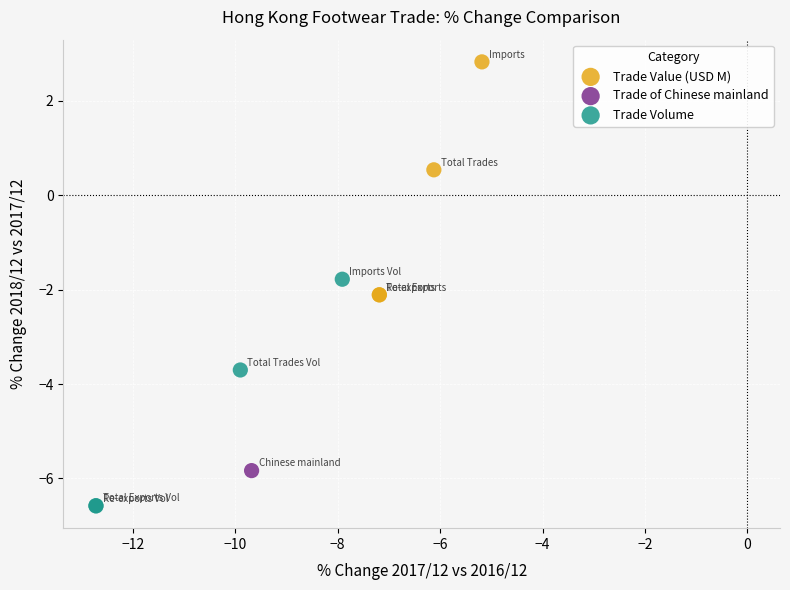

What are all the series names shown in the legend?

Trade Value (USD M), Trade of Chinese mainland, Trade Volume